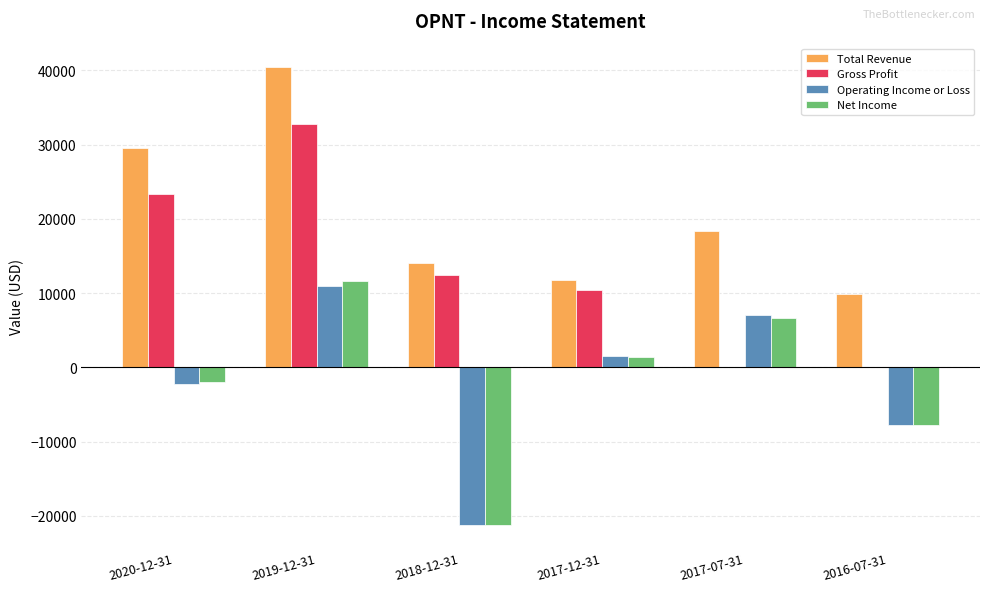

Count the number of categories in the chart.

6